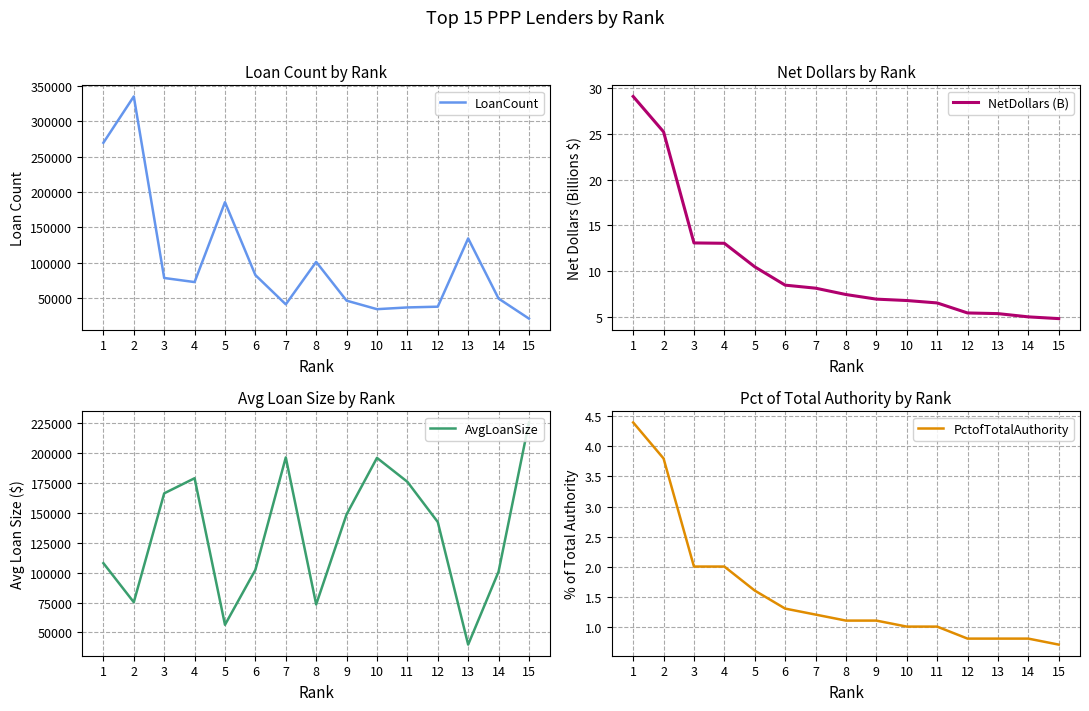

Reading right to left, transcribe all the data shown in this chart.

LoanCount: 21362.0	49670.0	134472.0	38197.0	37122.0	34680.0	46707.0	101377.0	41487.0	82773.0	185598.0	72908.0	78669.0	334761.0	269424.0
NetDollars (B): 4.8	5.0	5.4	5.4	6.5	6.8	6.9	7.4	8.1	8.5	10.5	13.0	13.1	25.2	29.1
AvgLoanSize: 225425.0	100806.0	39871.0	142271.0	175854.0	195825.0	148623.0	73438.0	196177.0	102311.0	56414.0	178833.0	166215.0	75287.0	107882.0
PctofTotalAuthority: 0.7	0.8	0.8	0.8	1.0	1.0	1.1	1.1	1.2	1.3	1.6	2.0	2.0	3.8	4.4